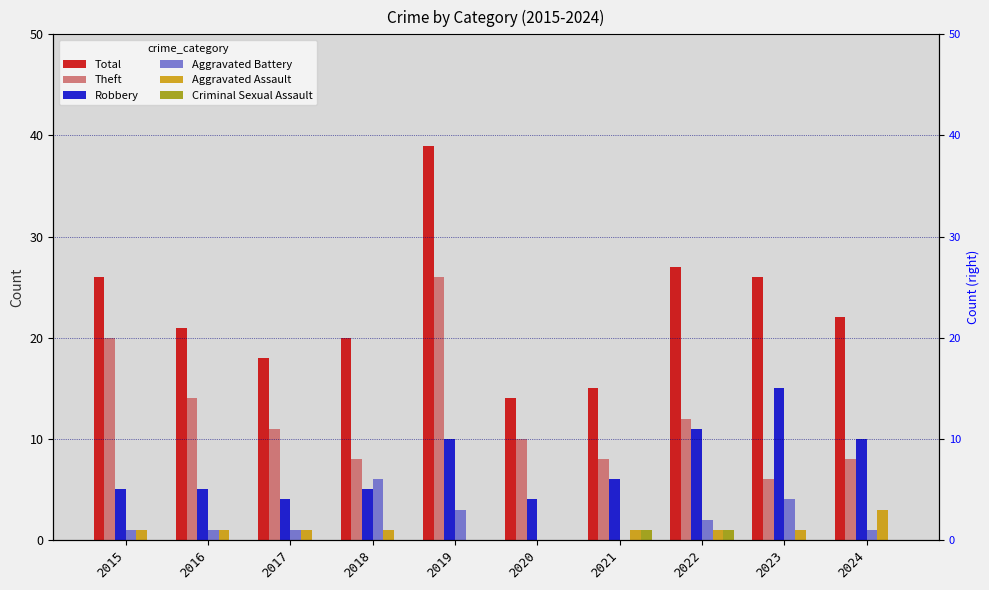

What is the difference between the highest and lowest values at 2020?

14